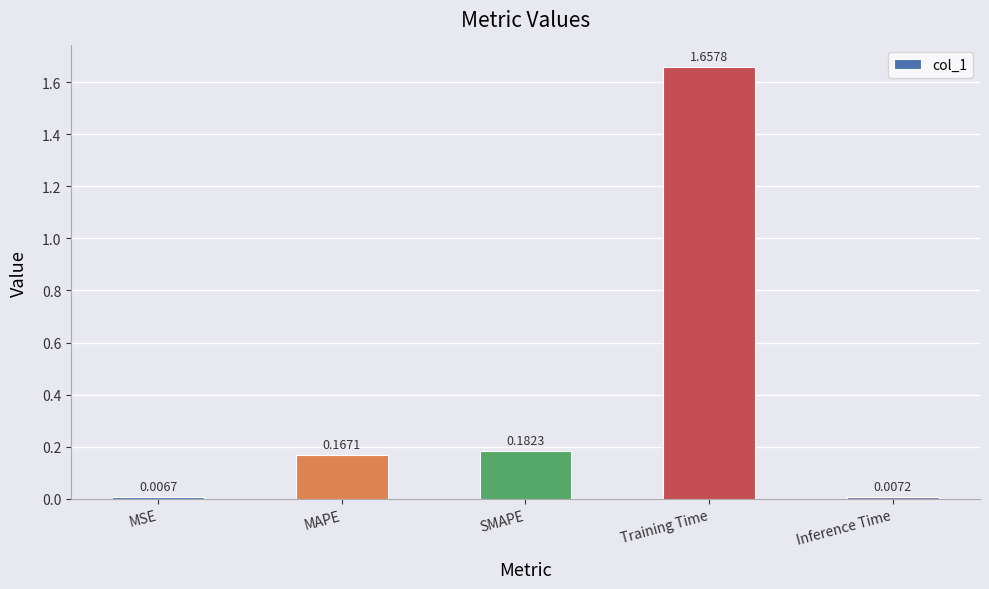

List the labels in order of value, smallest first.

MSE, Inference Time, MAPE, SMAPE, Training Time